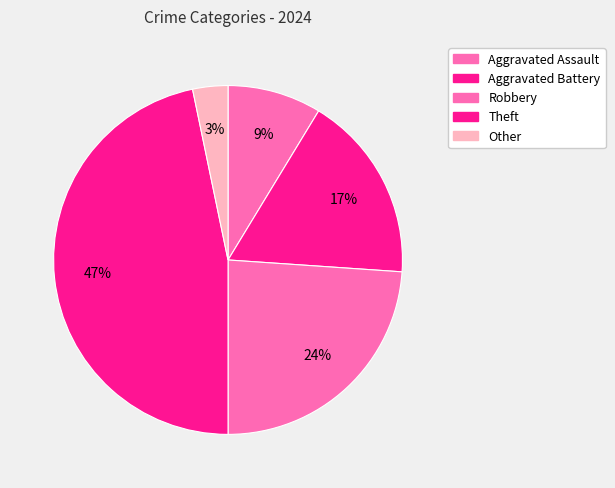

Rank the categories by value from highest to lowest.

Theft, Robbery, Aggravated Battery, Aggravated Assault, Other